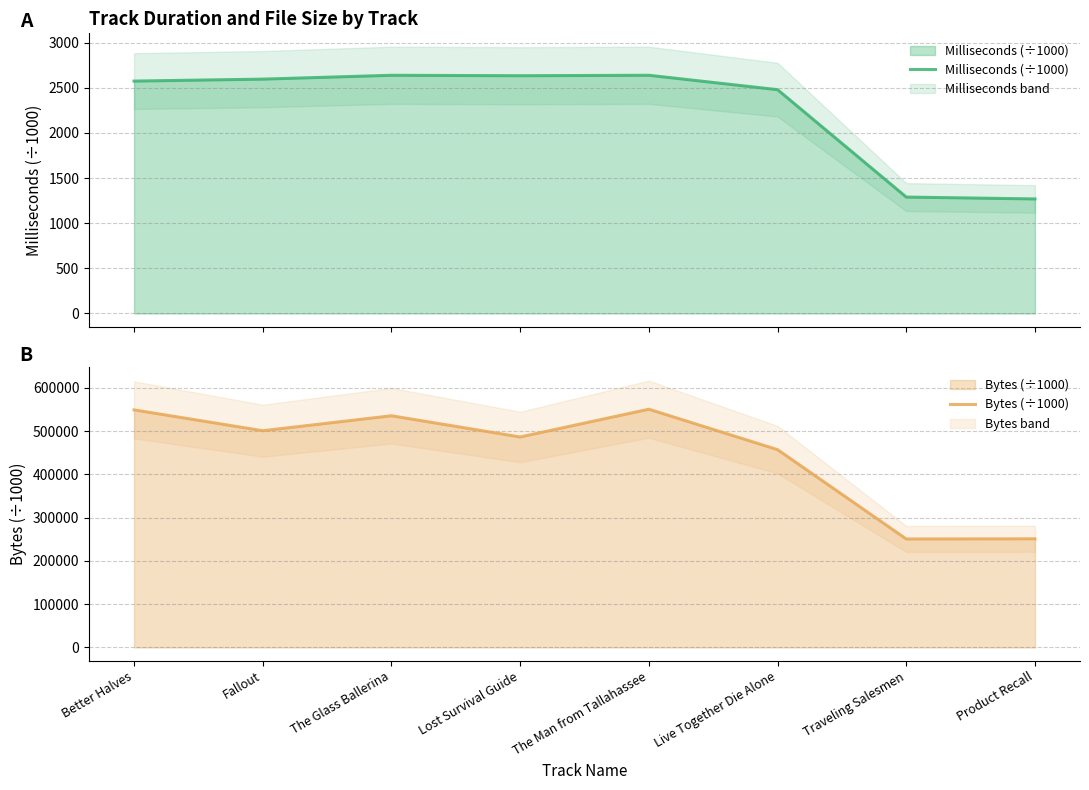

True or false: Milliseconds (÷1000) has a value of 2224.0 at Traveling Salesmen.

False